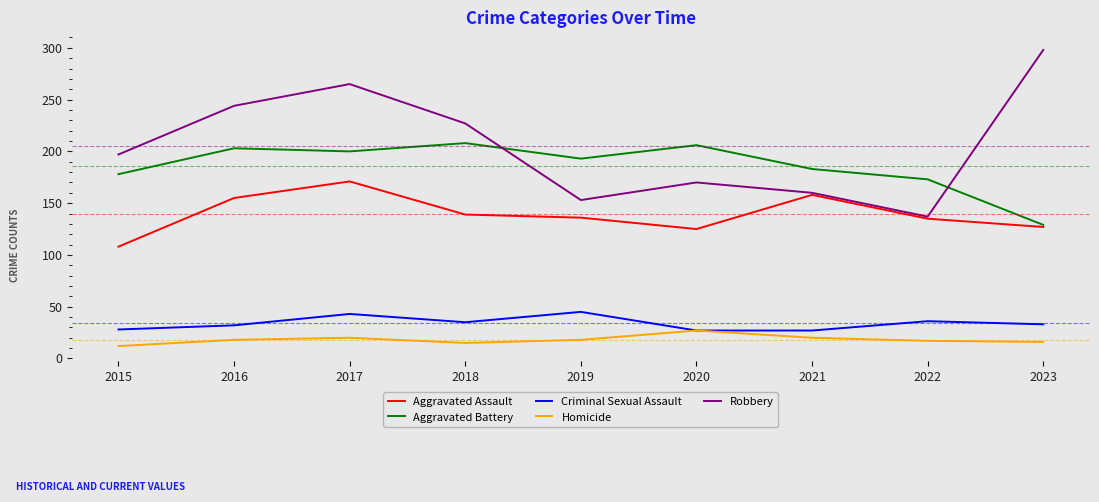

Is this an area chart (filled region under the line)?

No